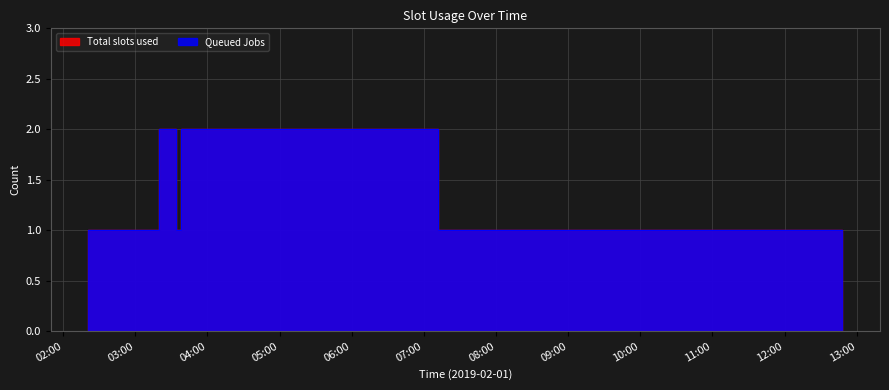

What is the lowest value of the Total slots used series?

1